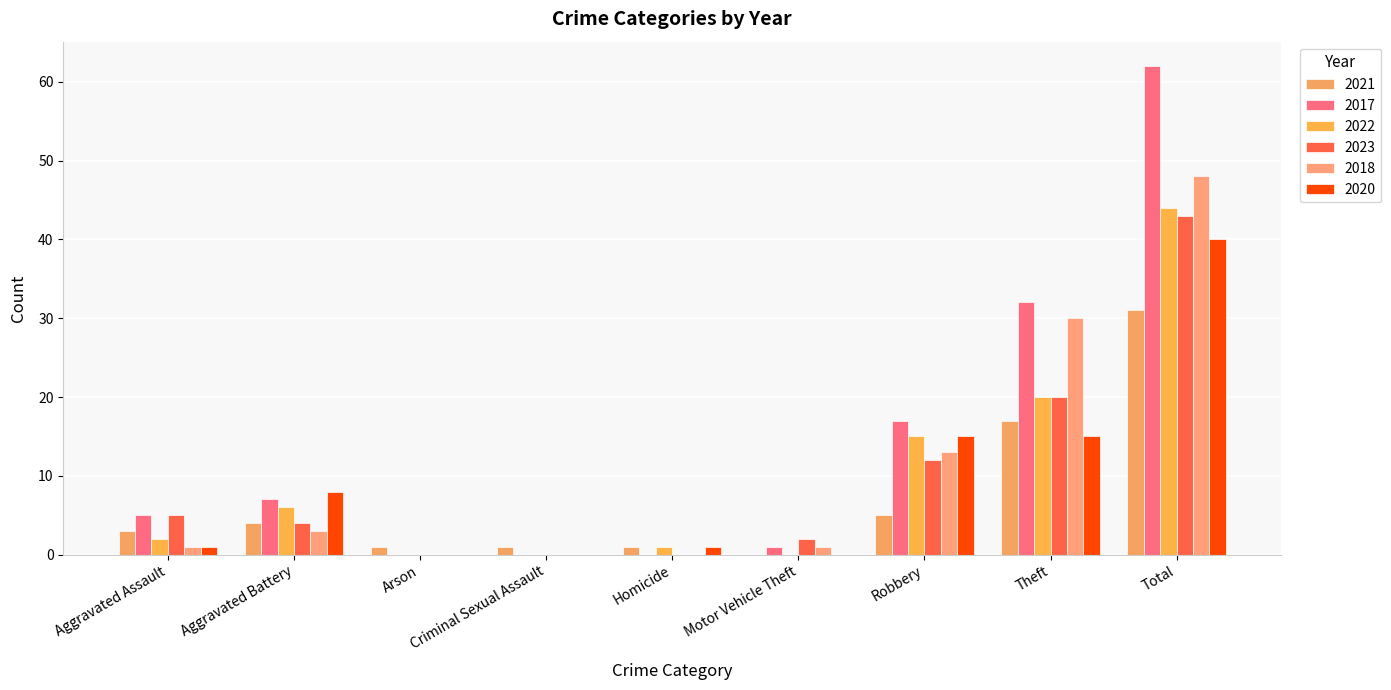

Read the 2017 value at Aggravated Battery, to the nearest 5.

5